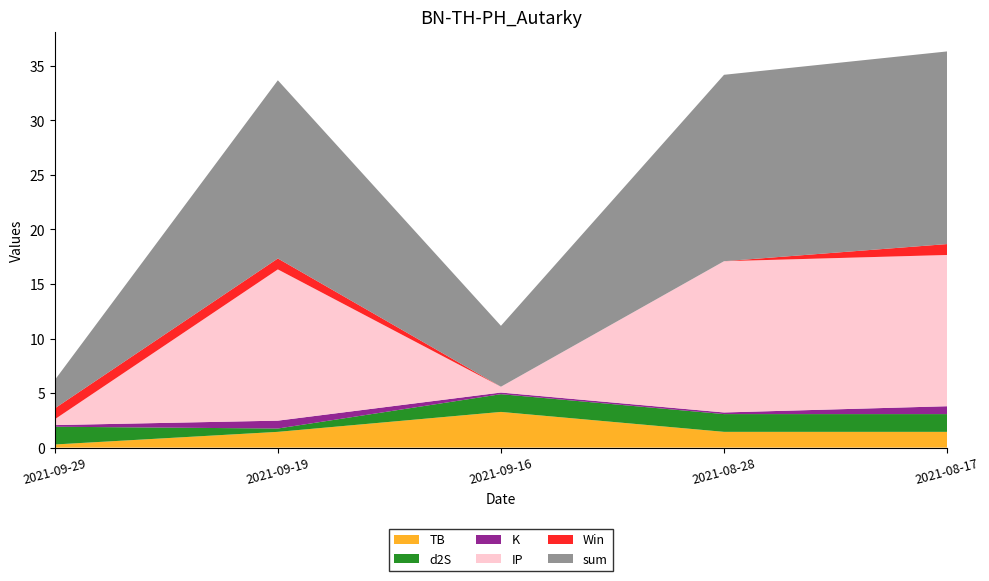

Reading left to right, transcribe all the data shown in this chart.

TB: 0.3	1.4	3.3	1.4	1.4
d2S: 1.6	0.3	1.6	1.6	1.6
K: 0.1	0.7	0.1	0.1	0.7
IP: 0.5	13.9	0.5	13.9	13.9
Win: 1.0	1.0	0.0	0.0	1.0
sum: 2.6	16.3	5.6	17.1	17.7